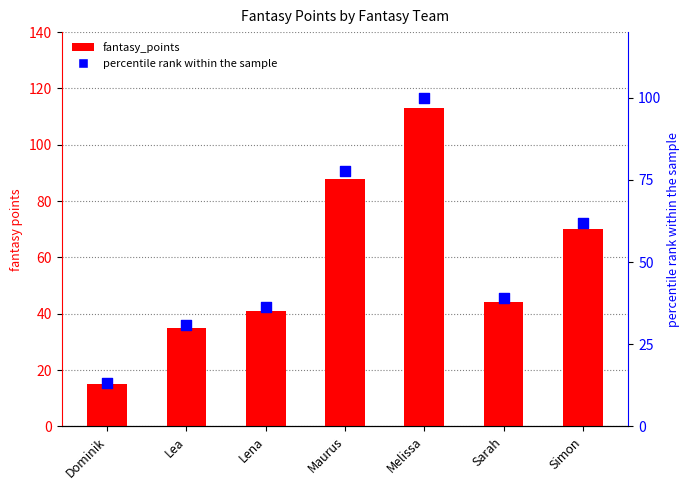

Which series has the widest spread of Y values?

fantasy_points